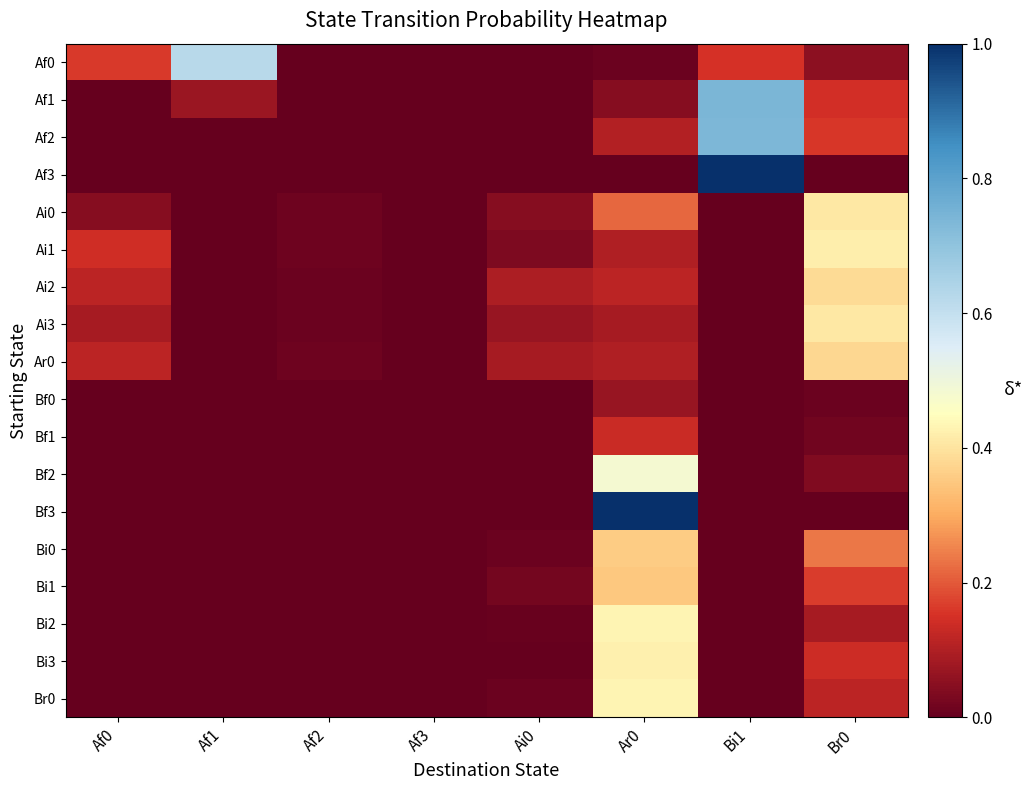

What is the maximum value shown in the chart?

1.0